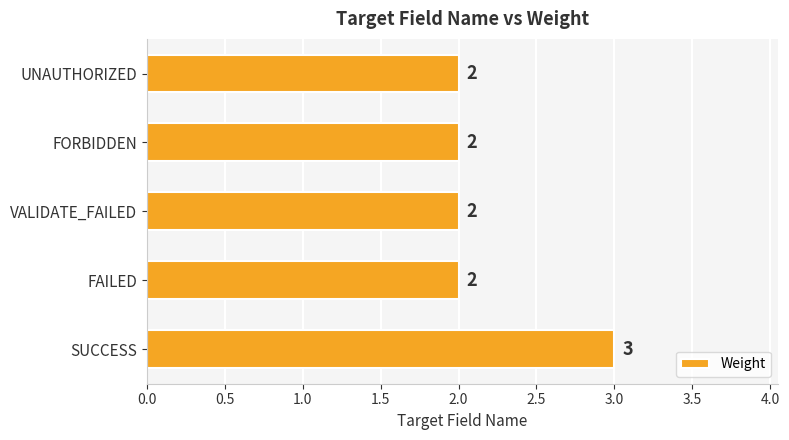

What is the sum of all values?

11